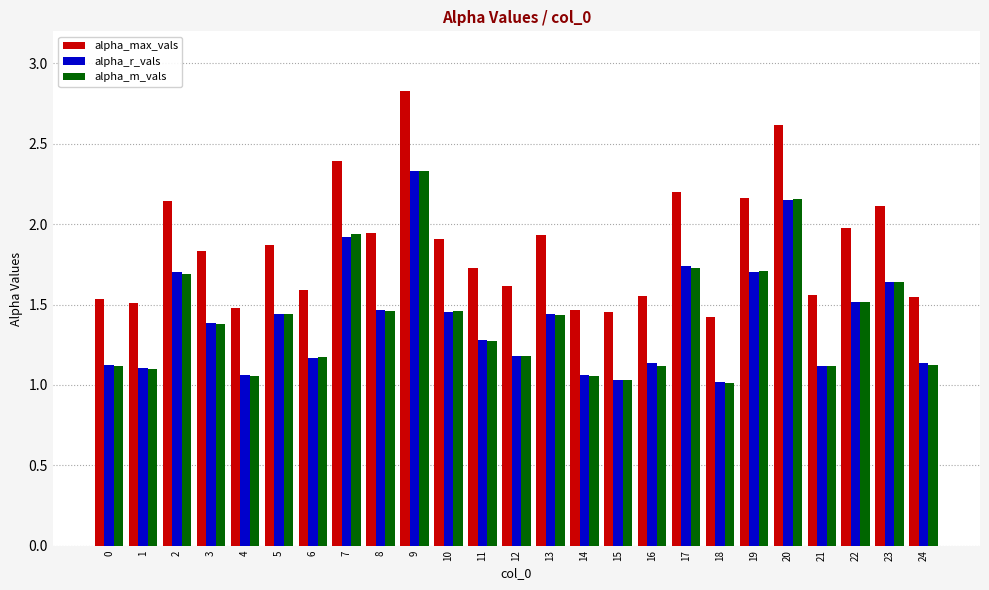

At which label does alpha_m_vals reach its peak?

9